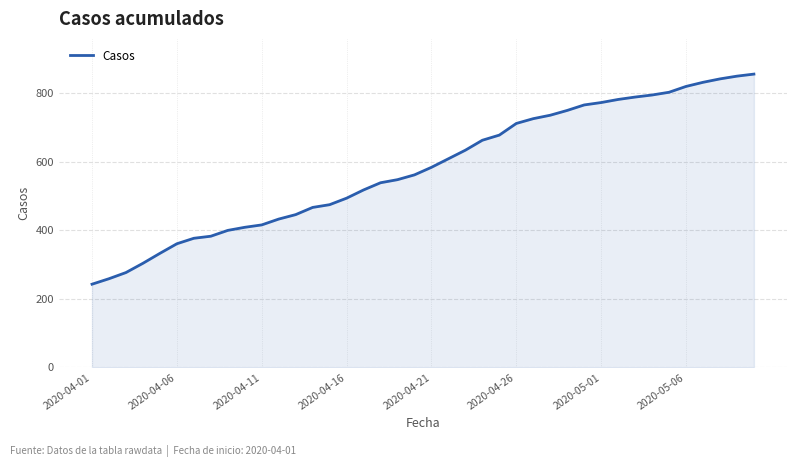

What is the smallest value displayed?

243